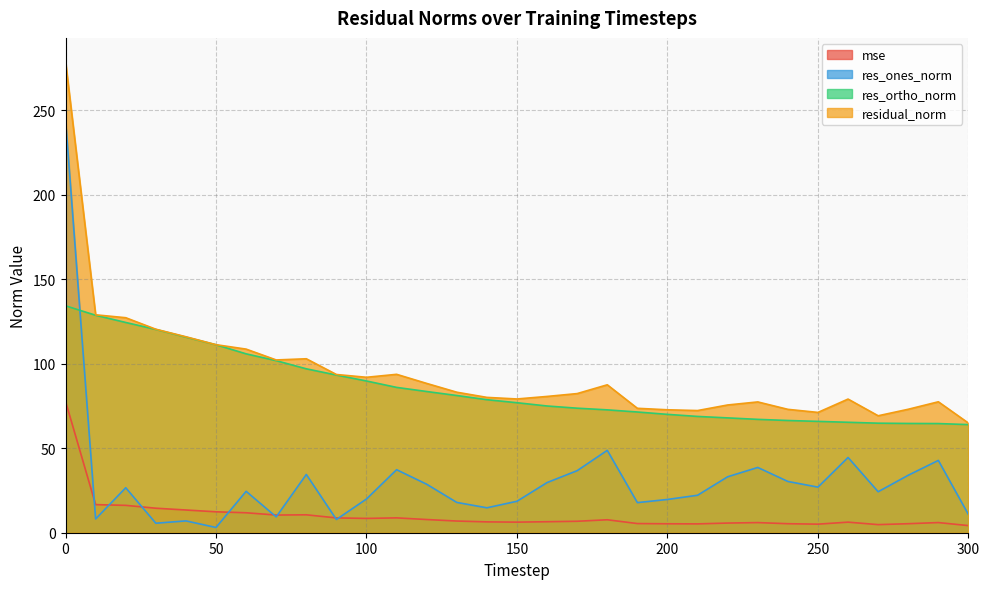

What is the greatest value displayed?

278.9